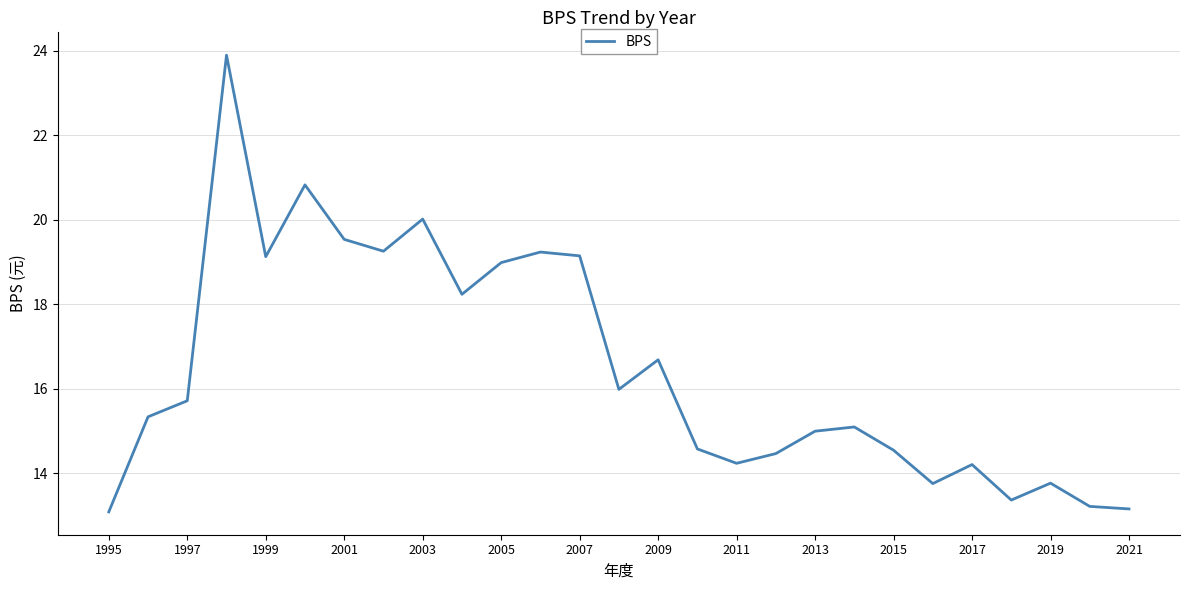

What is the maximum value shown in the chart?

23.9